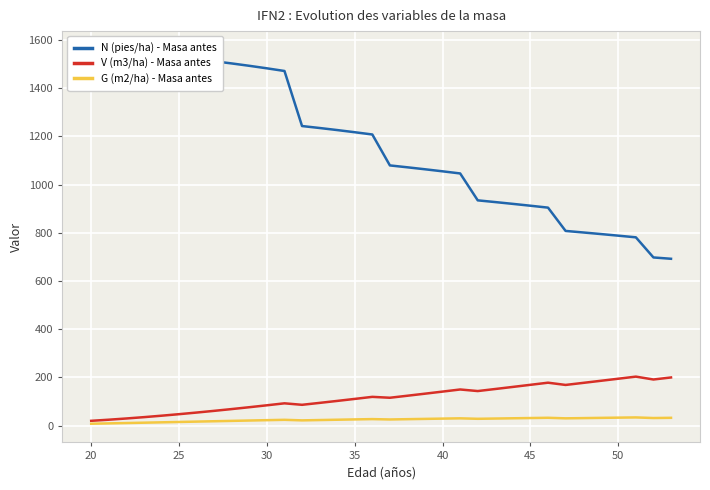

What is the value of the G (m2/ha) - Masa antes point at the 2nd from the left?

9.5